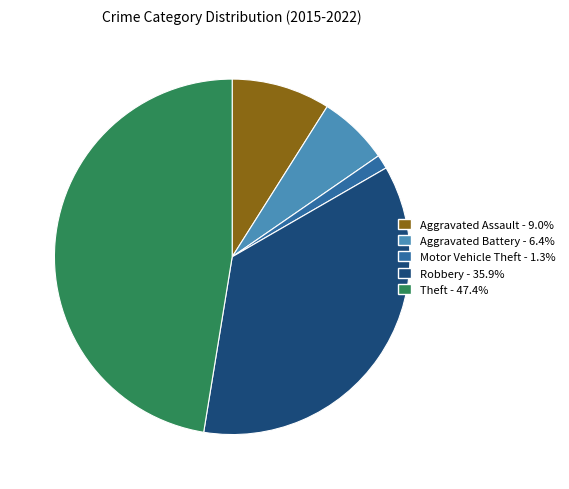

Do Theft - 47.4% and Aggravated Battery - 6.4% together represent more than half of the pie?

Yes